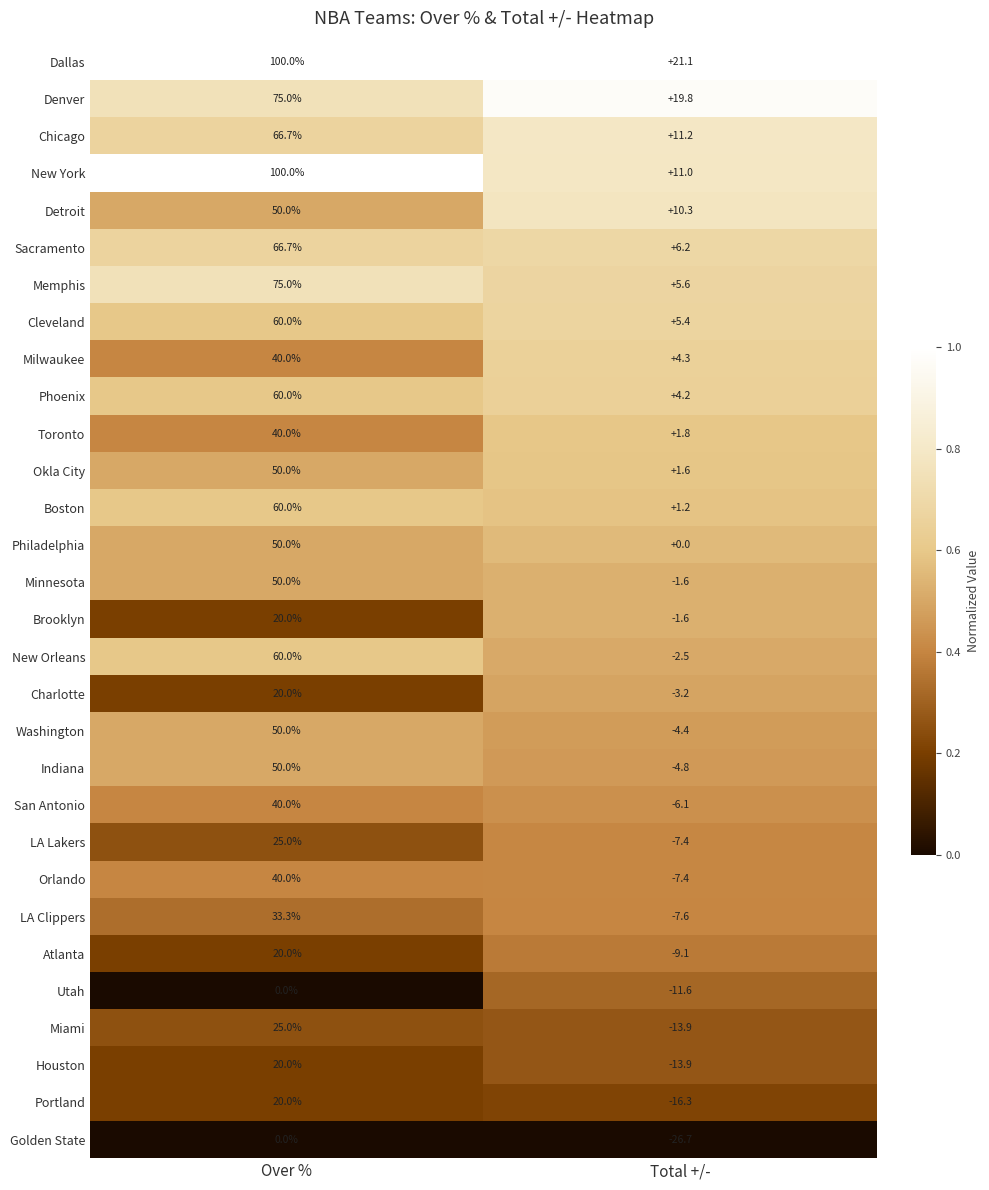

True or false: Cleveland has a value of 60.0 at Over %.

True